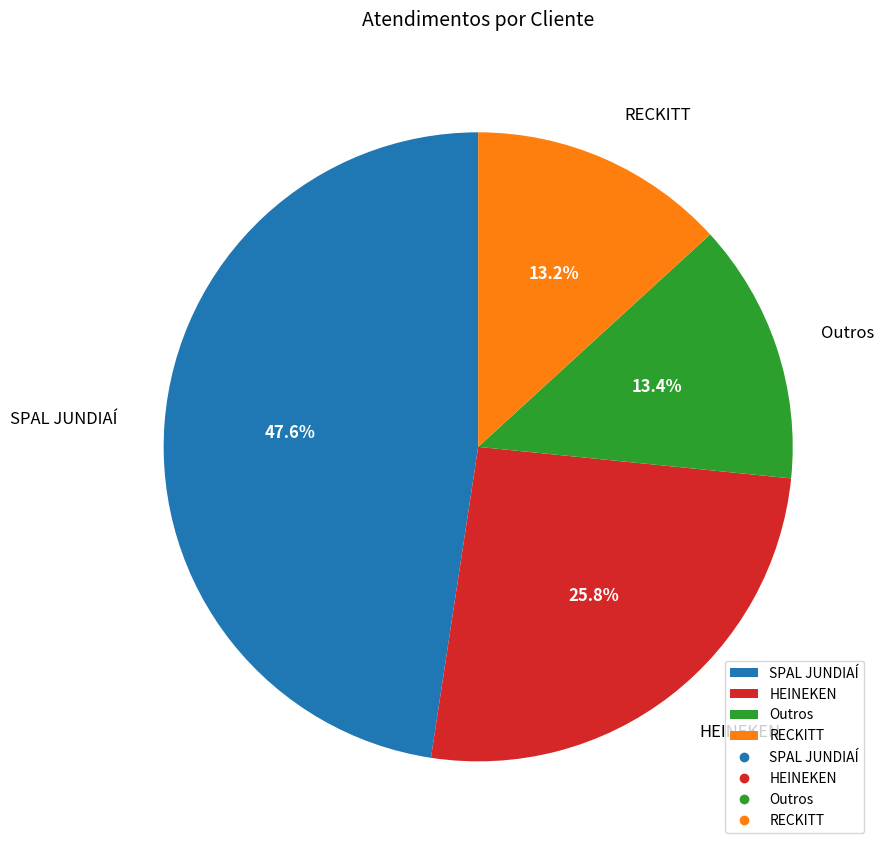

Which slice is the largest?

SPAL JUNDIAÍ